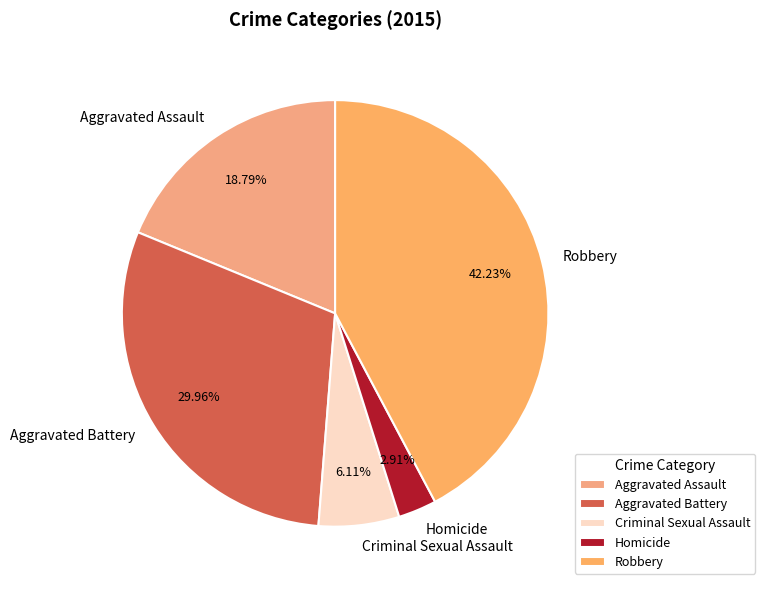

The Aggravated Battery slice represents 42% of the pie. True or false?

False